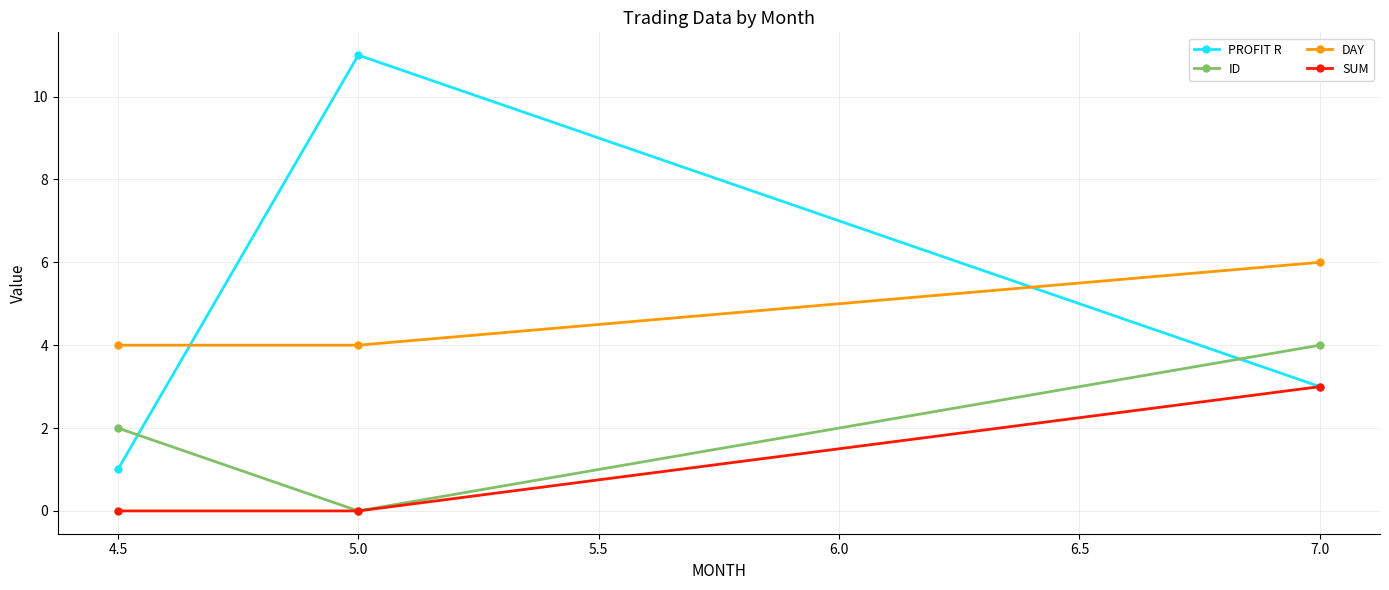

Which series has the largest total across all categories?

PROFIT R